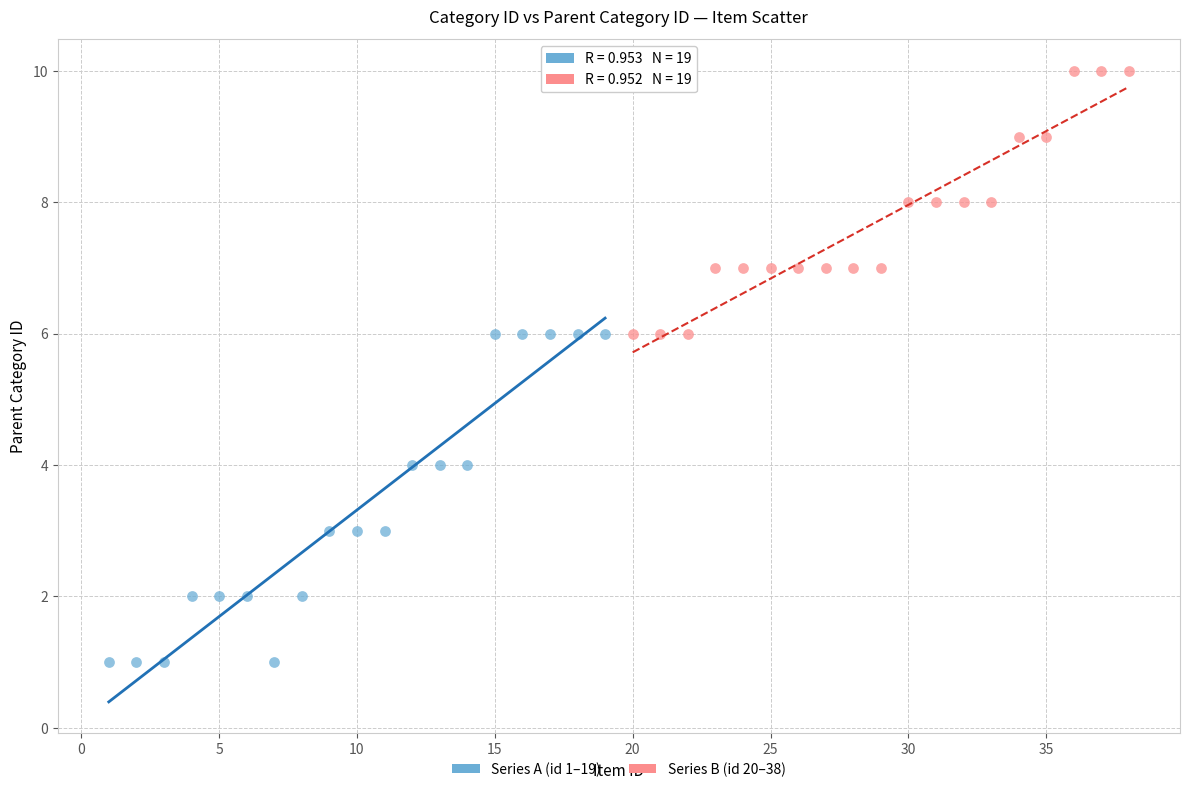

Which series contains the highest Y value?

Series B (id 20–38)